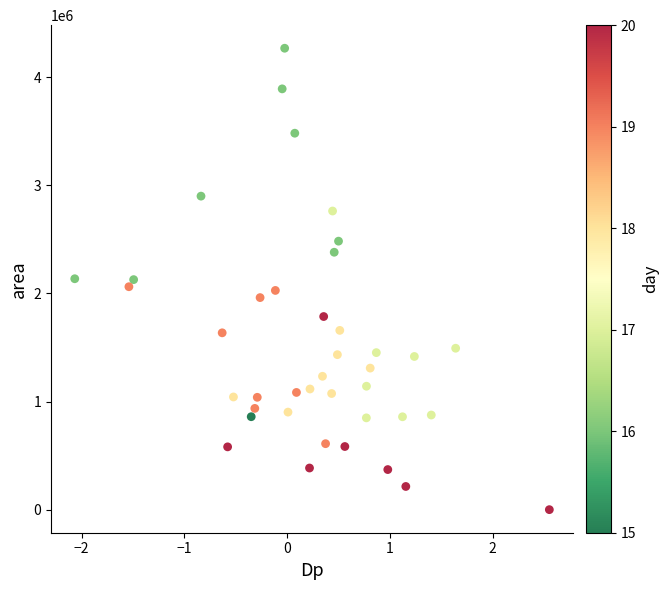

How many points are shown in the scatter plot?

40